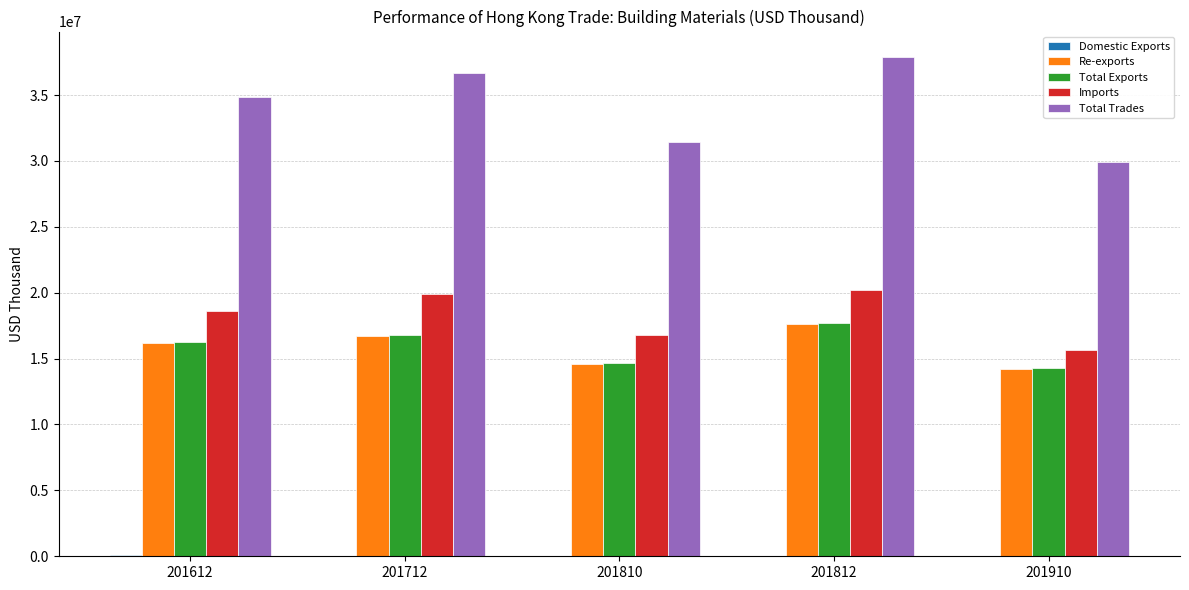

Are the bars grouped side by side (vs. stacked)?

Yes